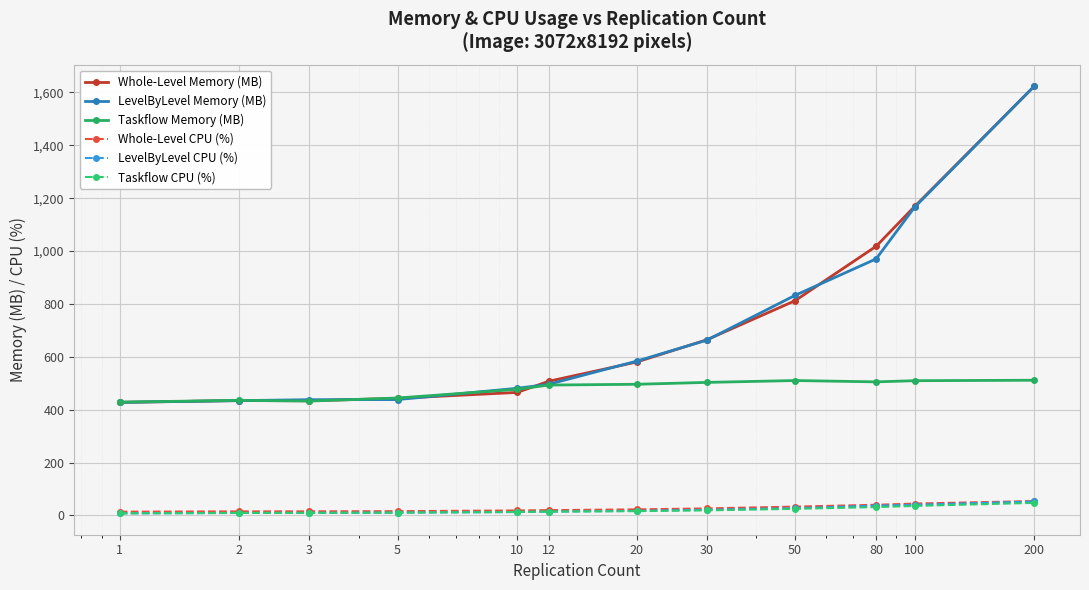

True or false: Whole-Level CPU (%) and LevelByLevel Memory (MB) cross at least once.

False